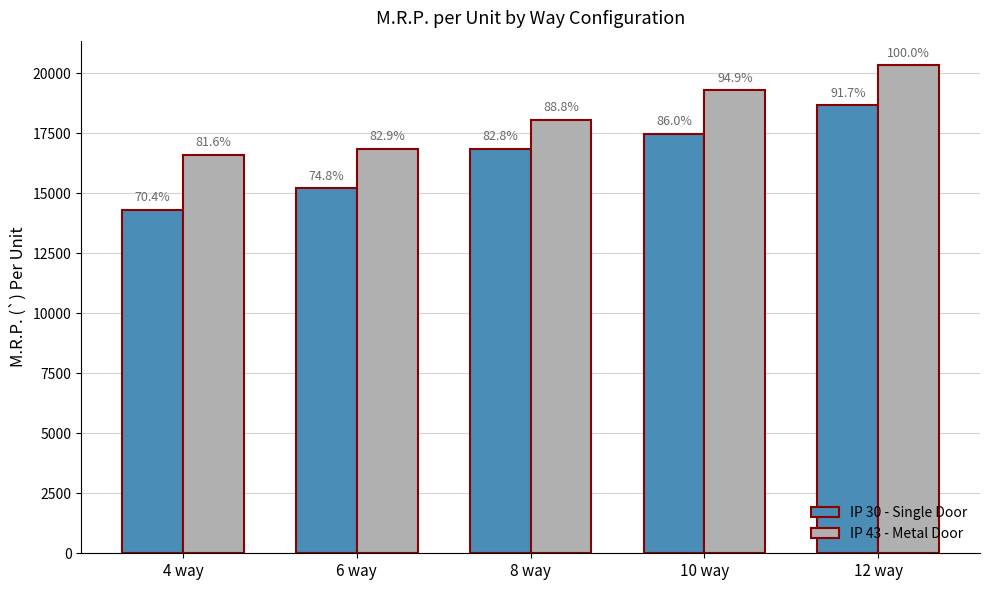

What is the value of the IP 30 - Single Door bar at the 3rd from the left?

16850